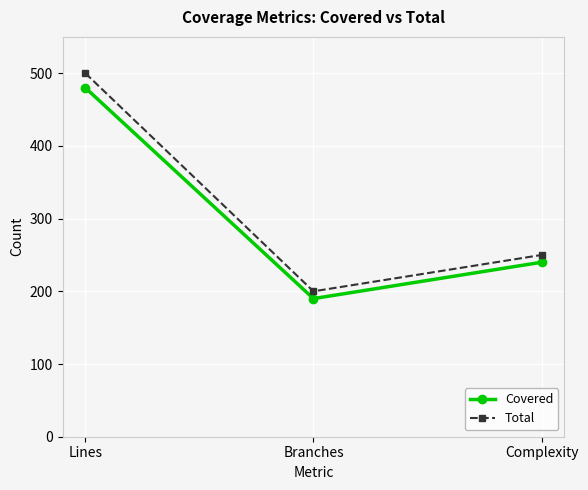

What is the average value of the Covered series?

303